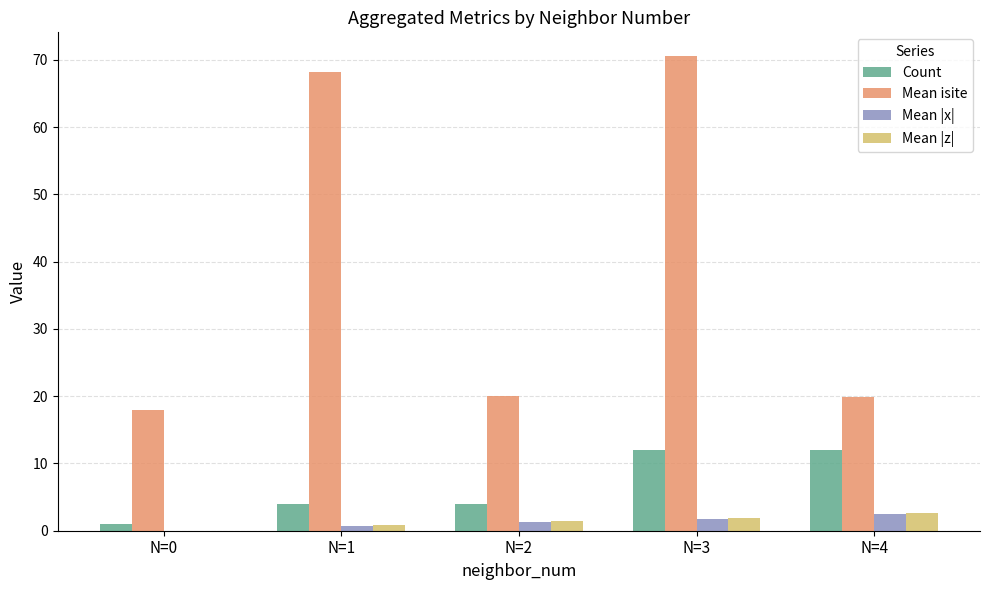

The value of Count at N=4 is 4.7. True or false?

False